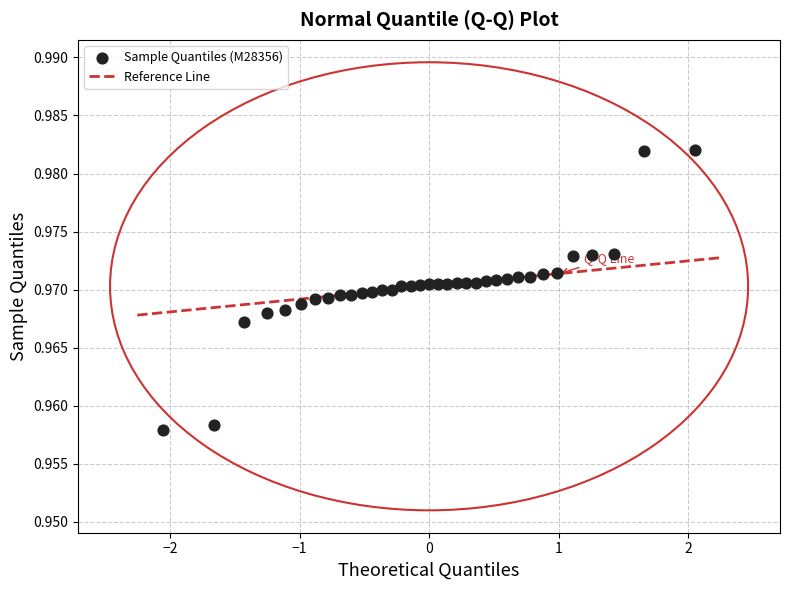

What is the range of X values (max minus min)?

4.1